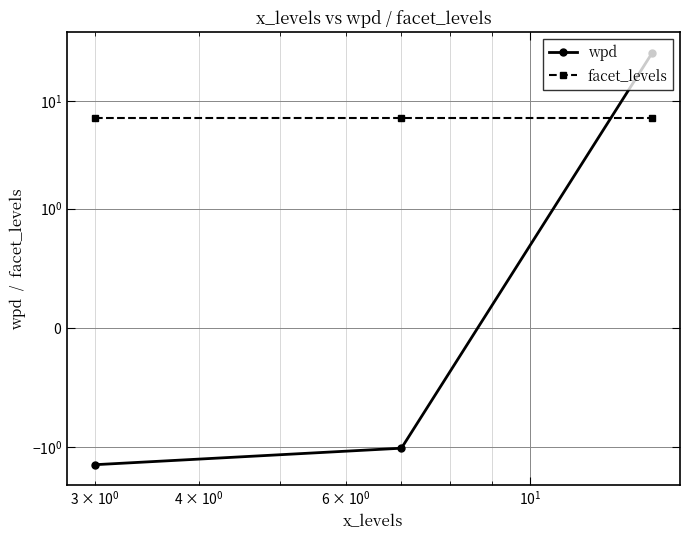

Reading left to right, list all the values displayed in this chart.

wpd: -1.5	-1.0	28.3
facet_levels: 7.0	7.0	7.0